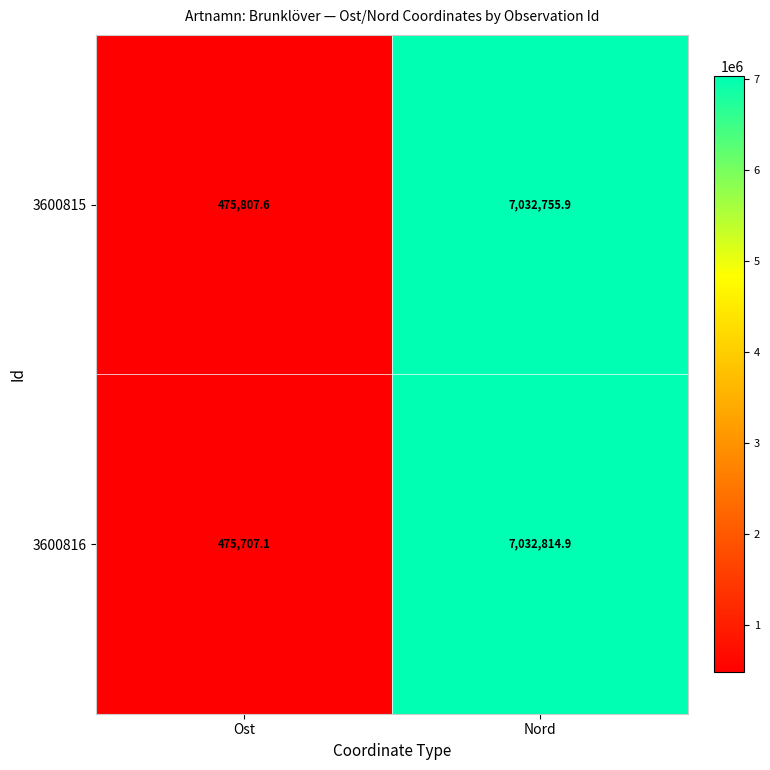

What is the difference between the highest and lowest values at Ost?

100.5